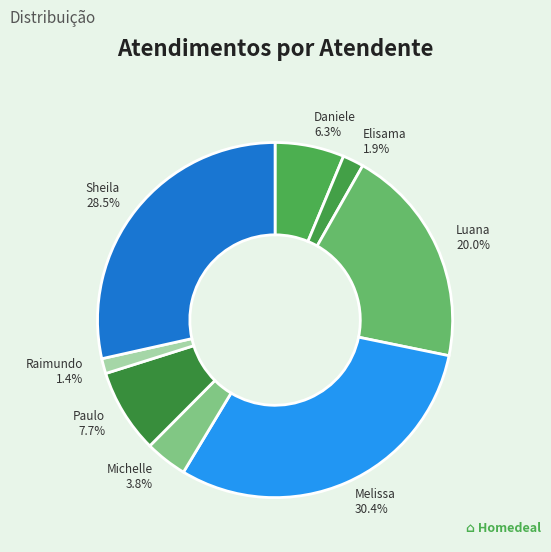

Which category has the biggest portion of the pie?

Melissa